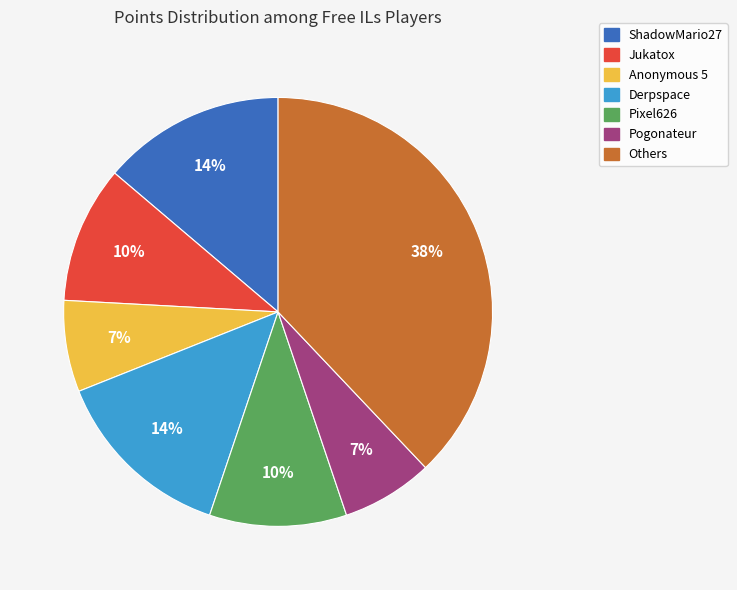

To the nearest percent, what is the average slice percentage?

14%